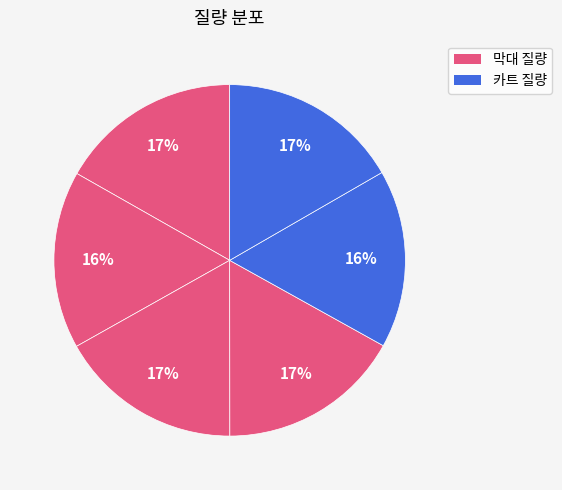

Which slice is the smallest?

질량막대2